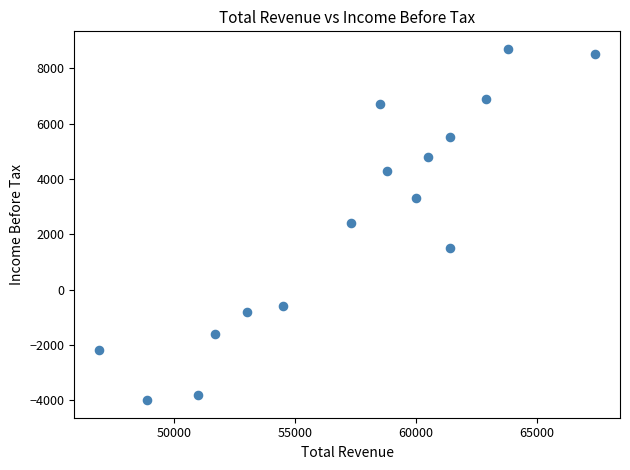

What is the range of Y values (max minus min)?

12700